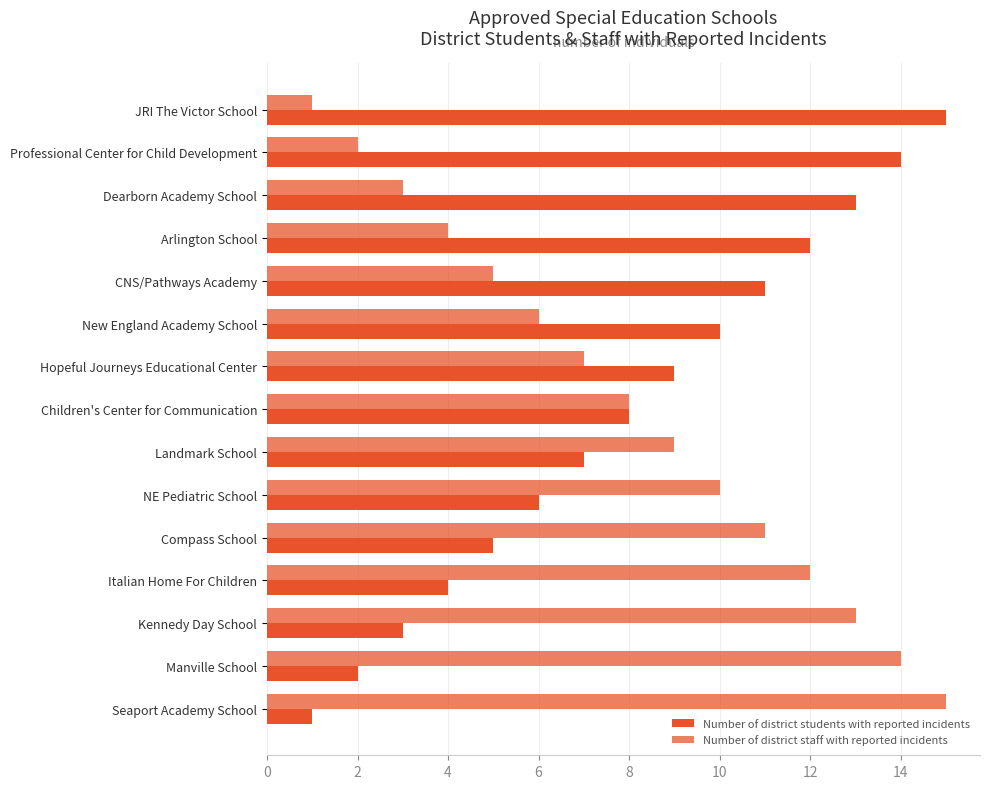

How many values in the Number of district students with reported incidents series are below 8?

7